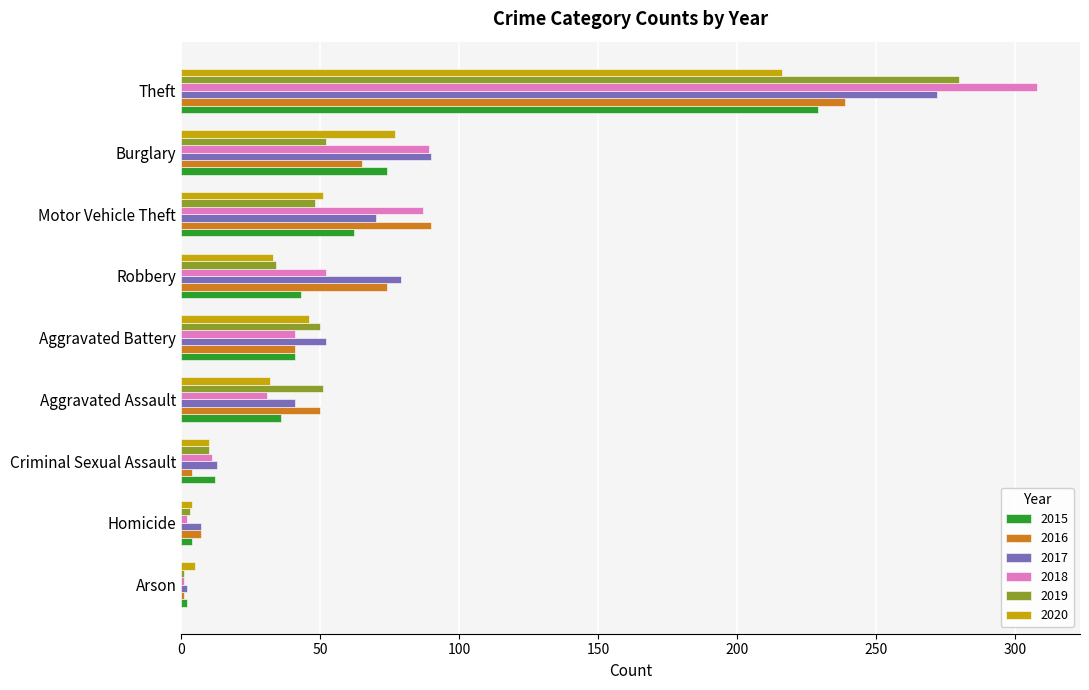

True or false: 2018 has a value of 1 at Arson.

True